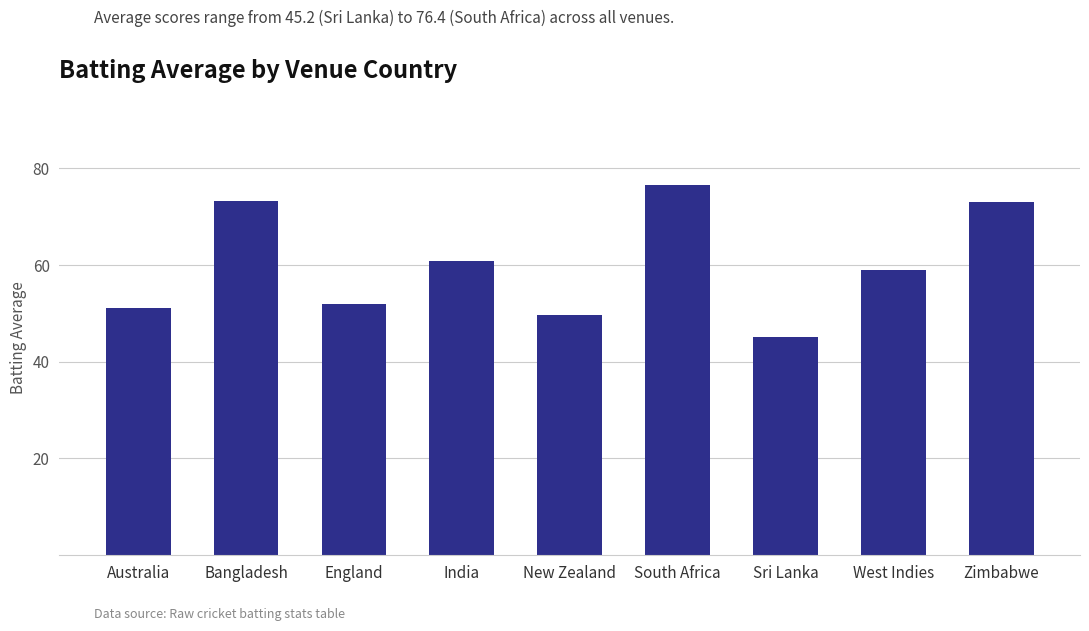

What position from the left is West Indies?

8